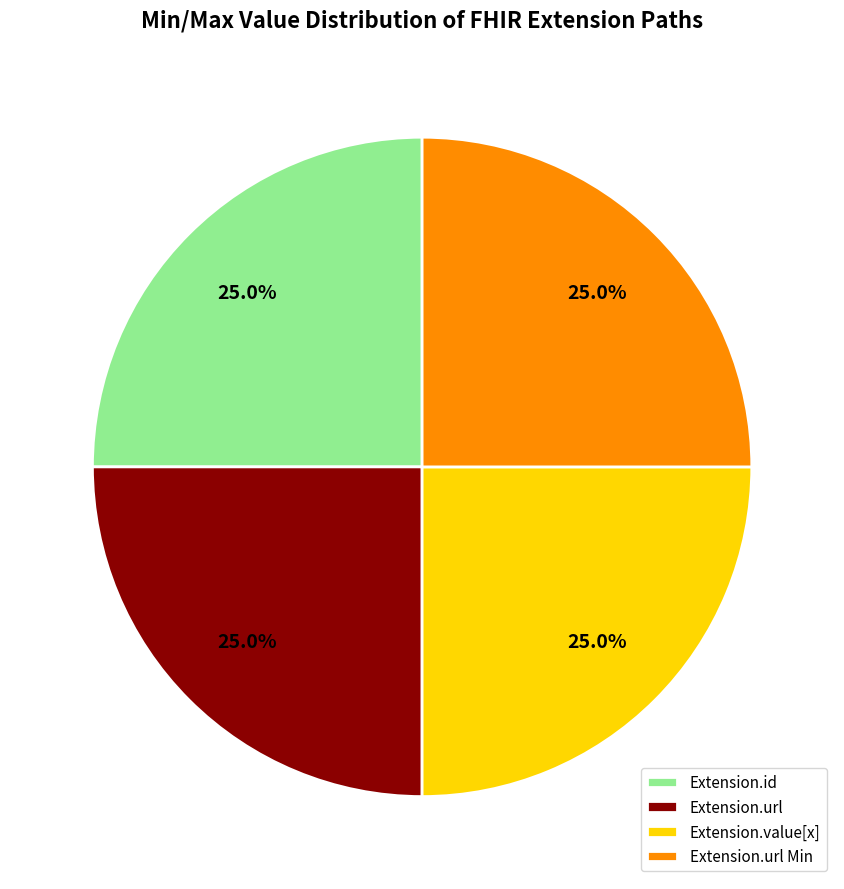

Approximately how many times larger is the value at Extension.url compared to Extension.url Min?

1.0